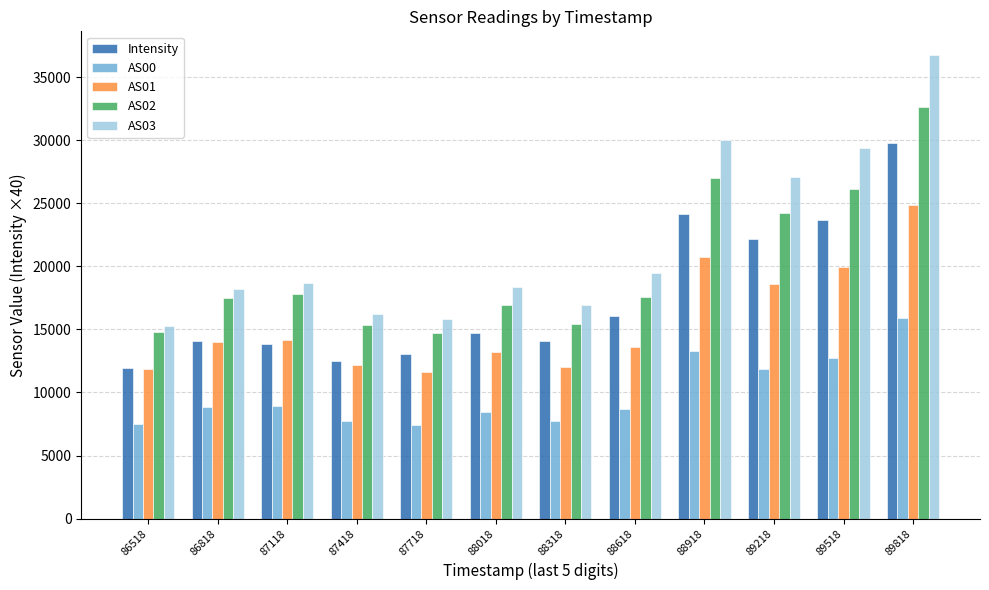

What is the average value of the Intensity series?

17495.8